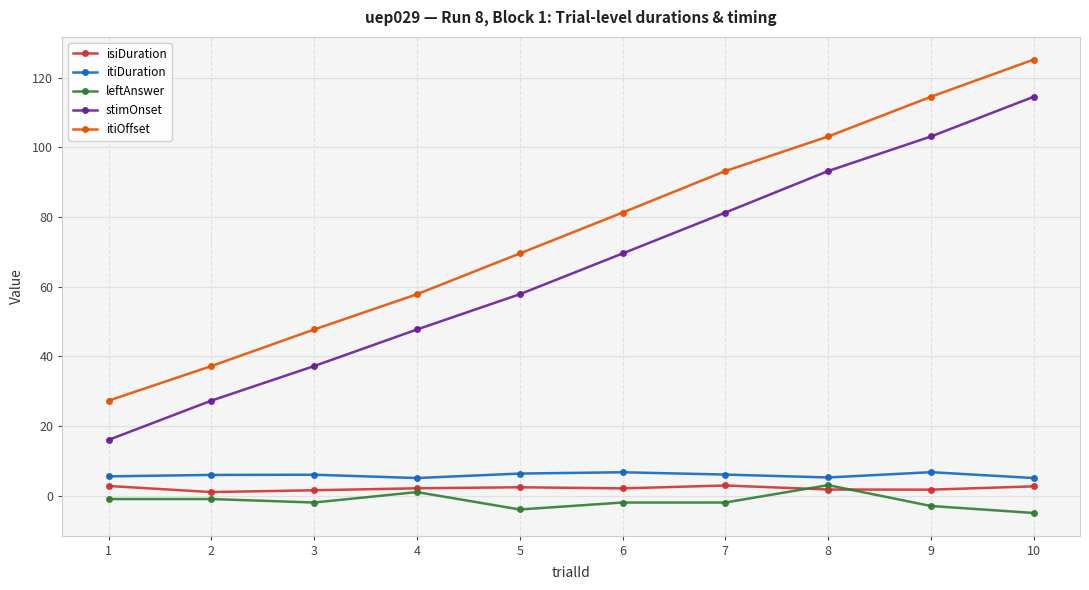

Between 2 and 8, which series saw the biggest shift?

stimOnset